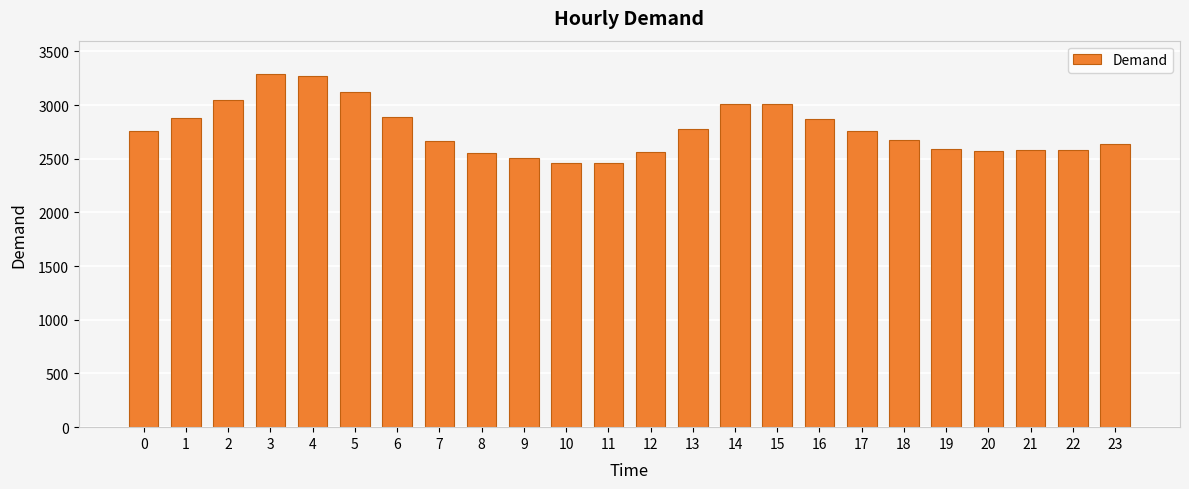

What is the minimum value shown in the chart?

2456